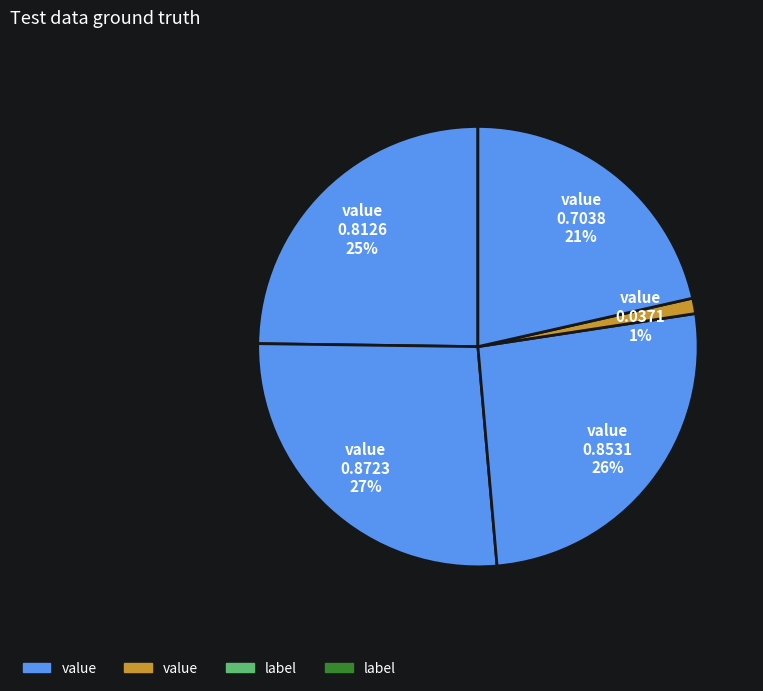

To the nearest percent, what is the average slice percentage?

20%